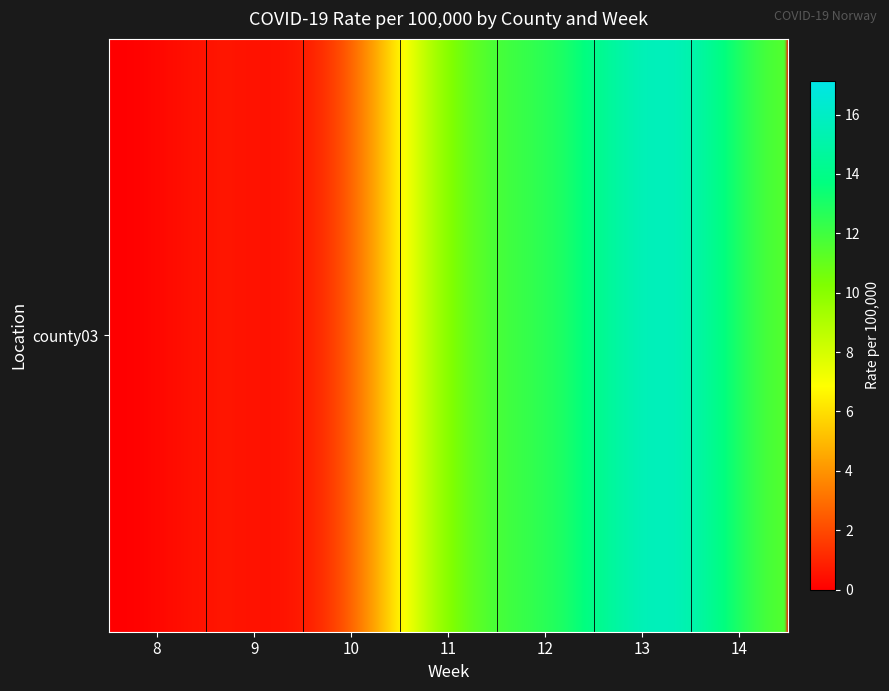

What is the greatest value displayed?

15.6